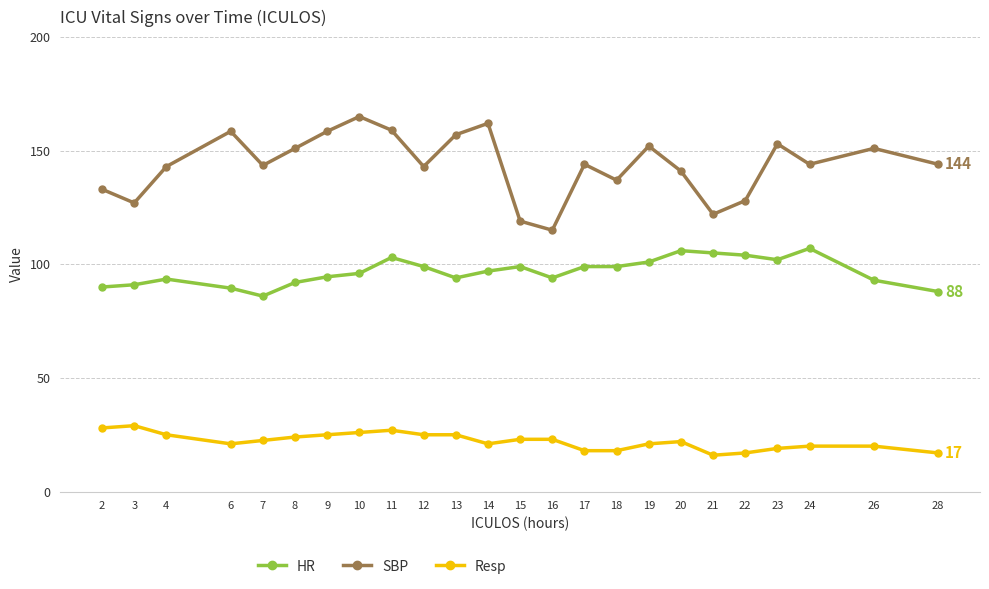

What is the difference between the second highest and minimum values in the SBP series?

47.0